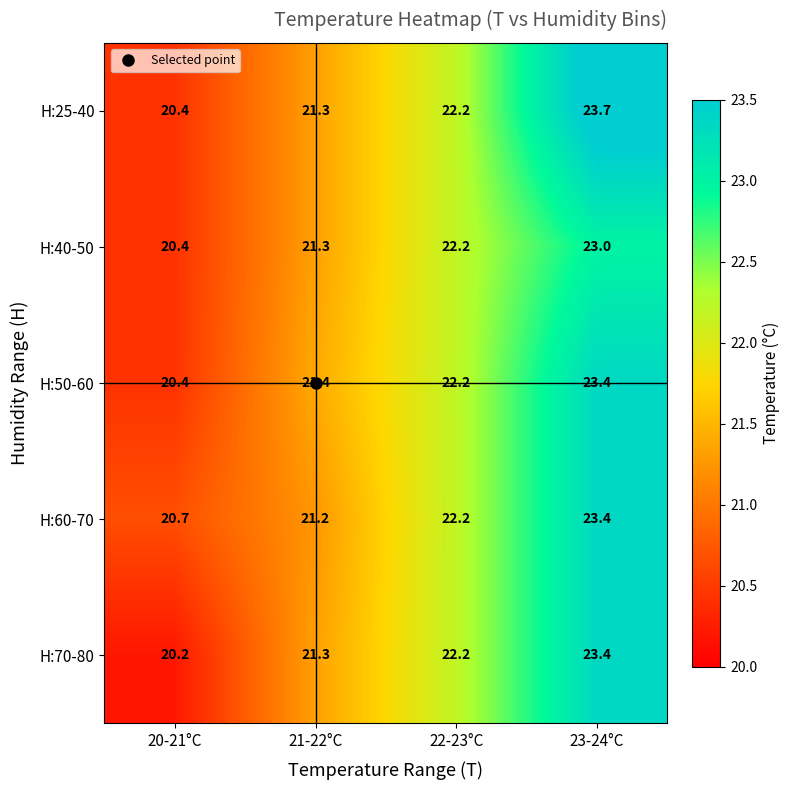

Which series has the widest spread of values?

H:25-40